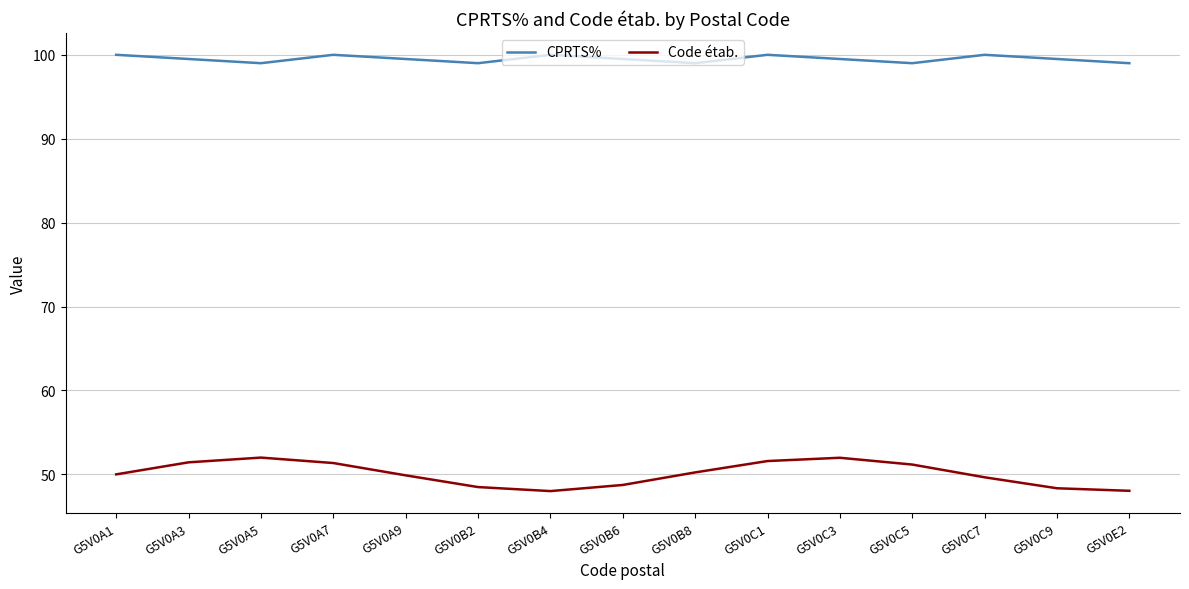

What position from the left is G5V0C9?

14